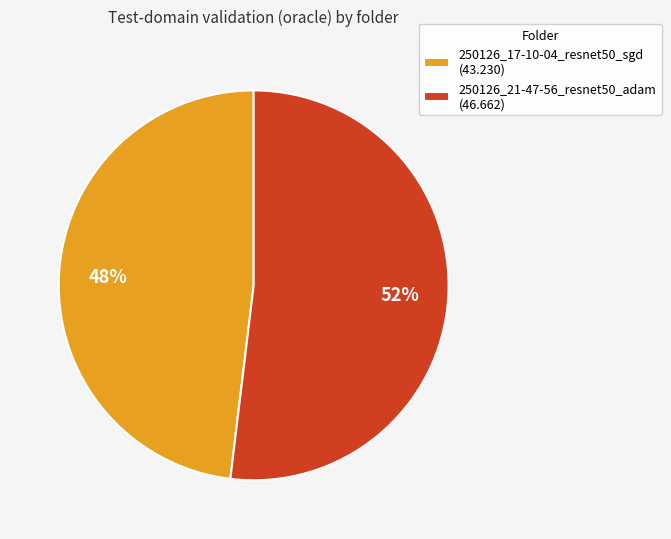

Which slice is the largest?

250126_21-47-56_resnet50_adam